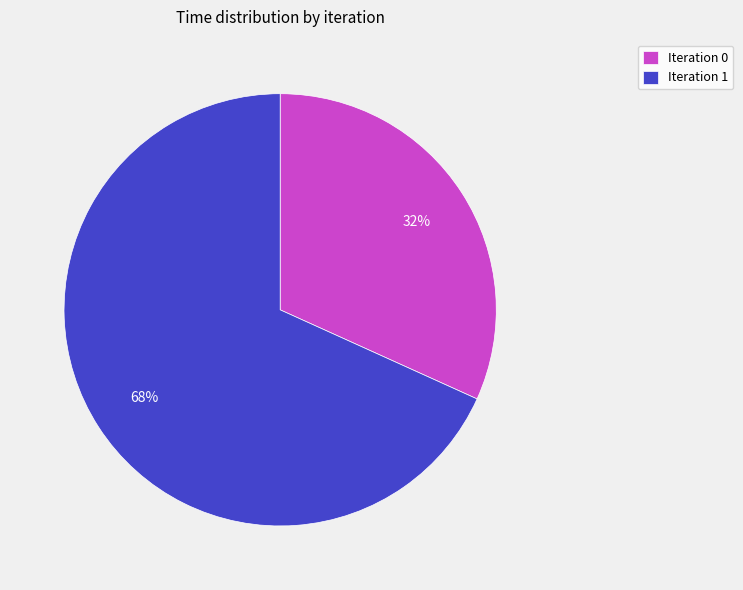

Count the number of slices in the pie.

2